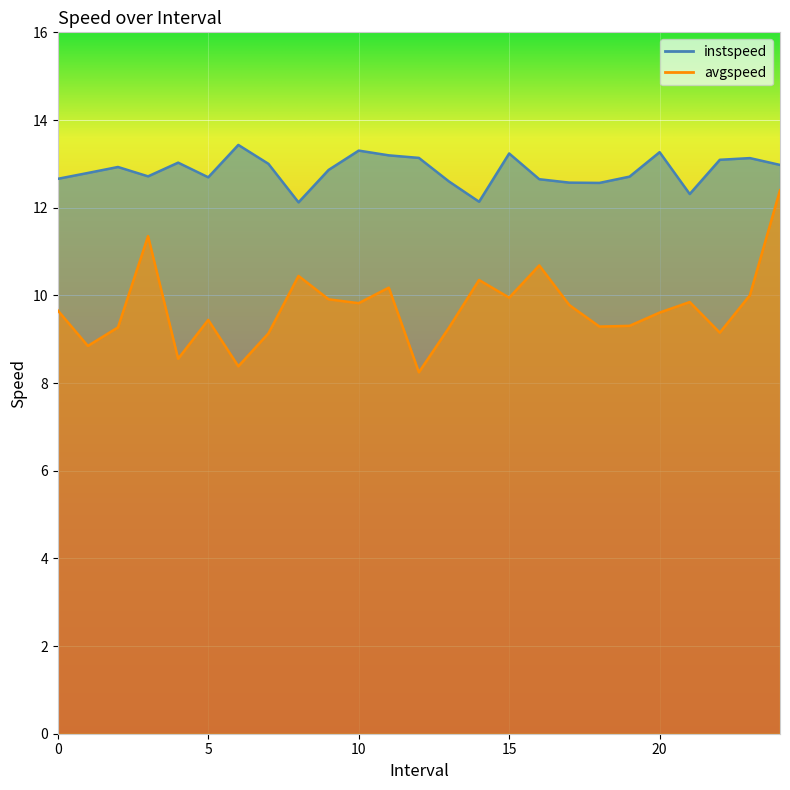

The value of instspeed at 19.0 is 20.9. True or false?

False